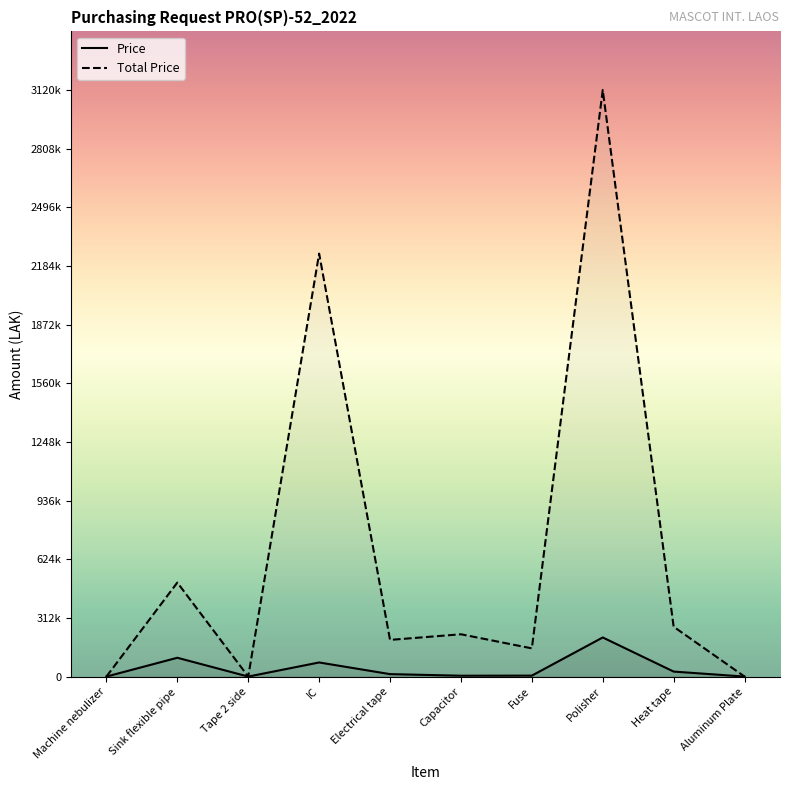

Reading left to right, transcribe all the data shown in this chart.

Price: Machine nebulizer=0	Sink flexible pipe=100000	Tape 2 side=0	IC=75000	Electrical tape=13000	Capacitor=4500	Fuse=5000	Polisher=208000	Heat tape=26500	Aluminum Plate=0
Total Price: Machine nebulizer=0	Sink flexible pipe=500000	Tape 2 side=0	IC=2250000	Electrical tape=195000	Capacitor=225000	Fuse=150000	Polisher=3120000	Heat tape=265000	Aluminum Plate=0